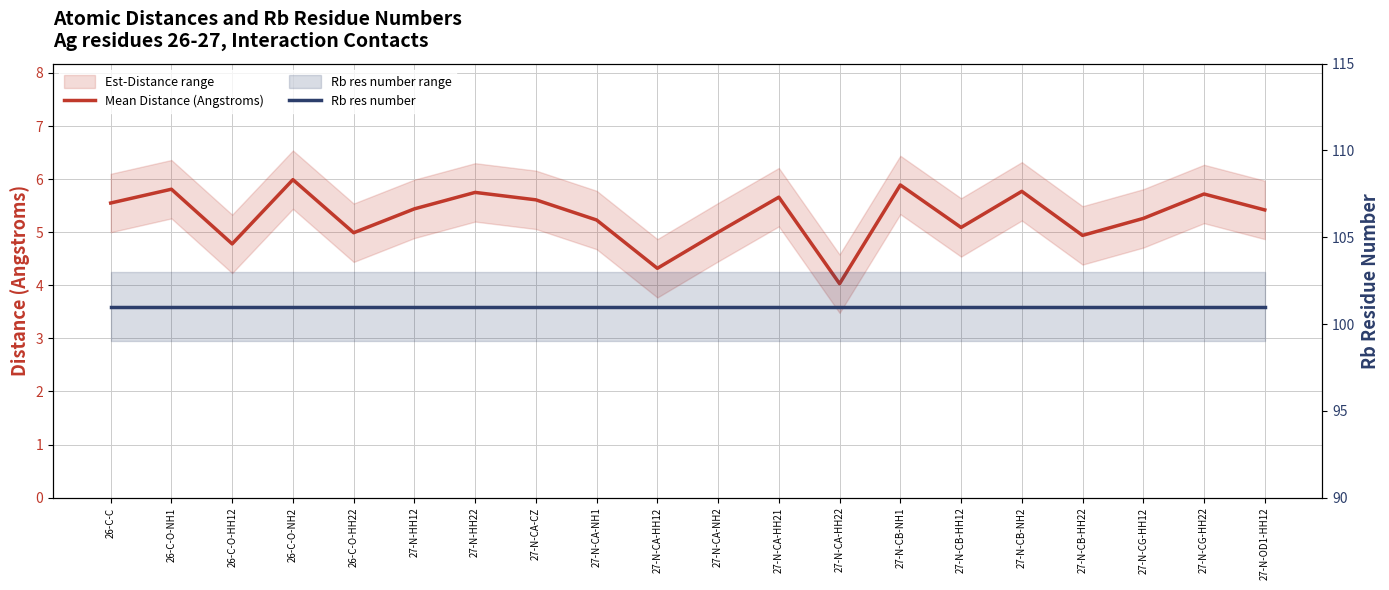

What is the label of the 17th point from the right?

26-C-O-NH2